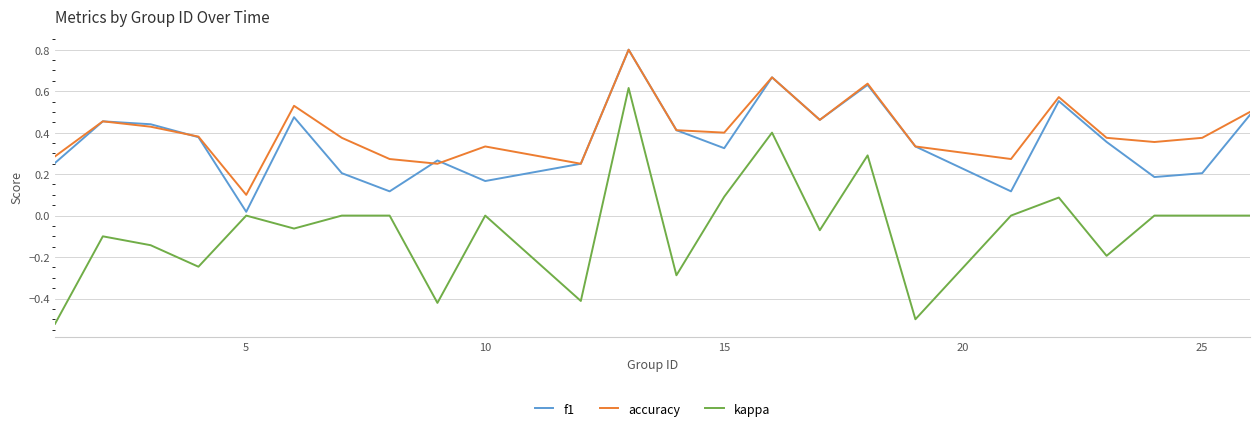

Which series has the largest range (max minus min)?

kappa